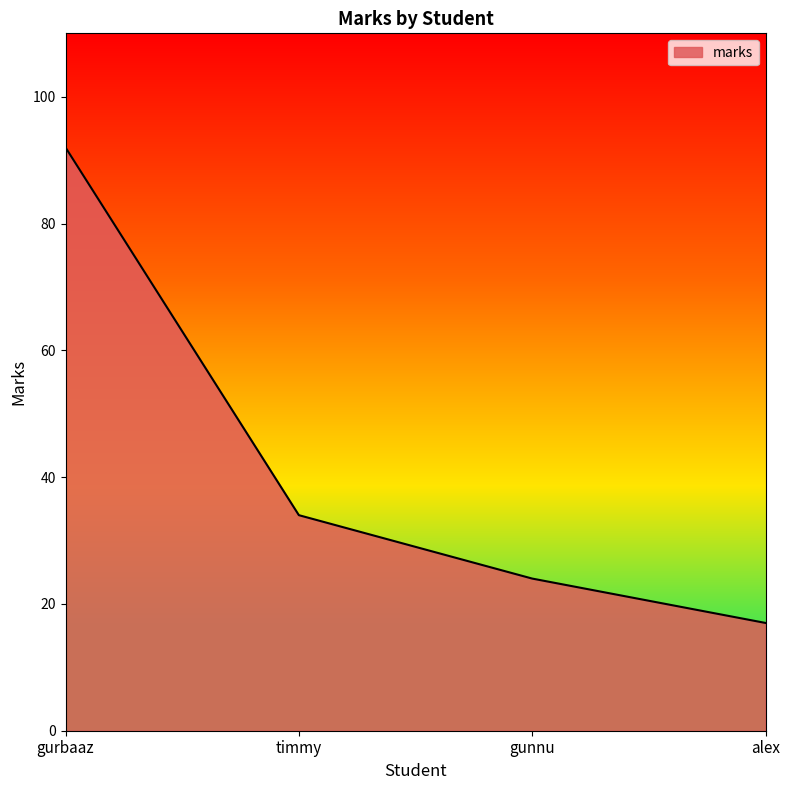

Does the chart display data point markers on the line(s)?

No